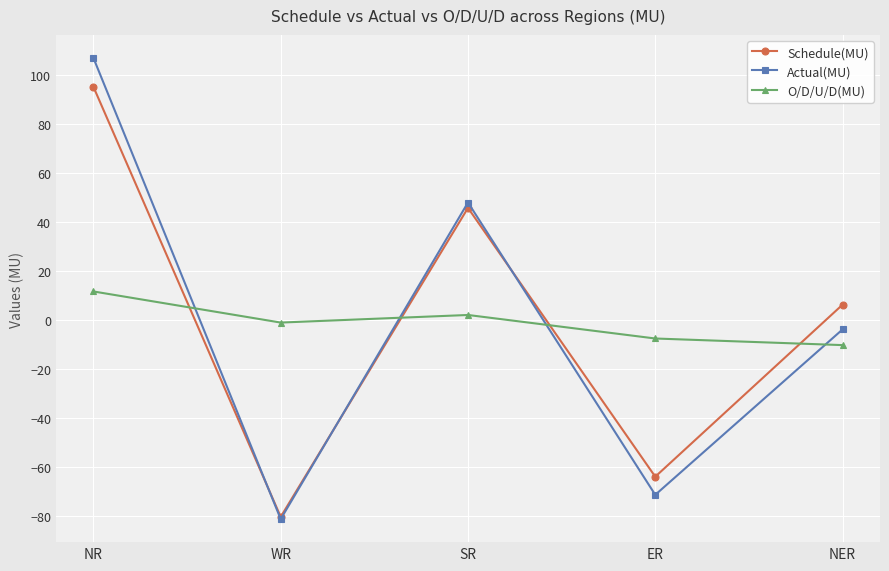

What position from the left is ER?

4